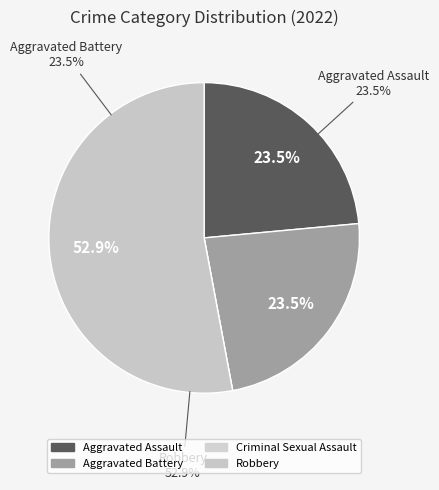

Is there a majority slice in this chart?

Yes